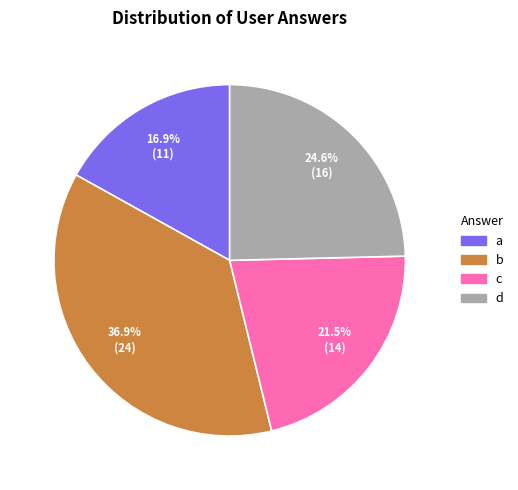

Do b and d together represent more than half of the pie?

Yes